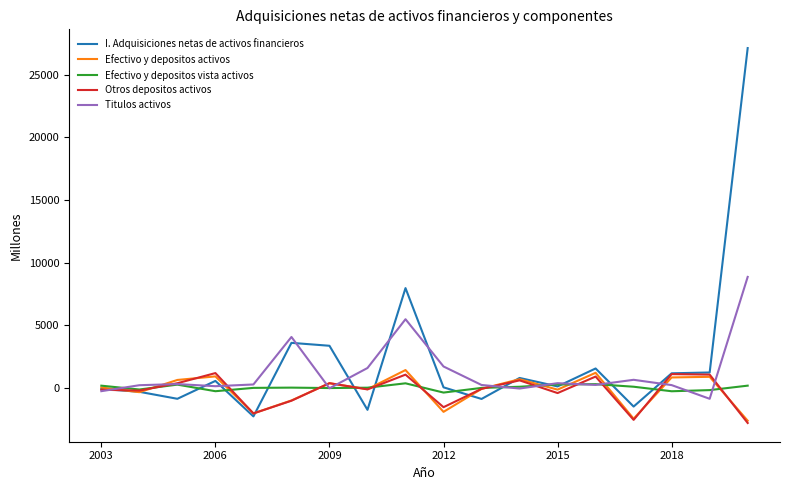

Which series has the largest range (max minus min)?

I. Adquisiciones netas de activos financieros